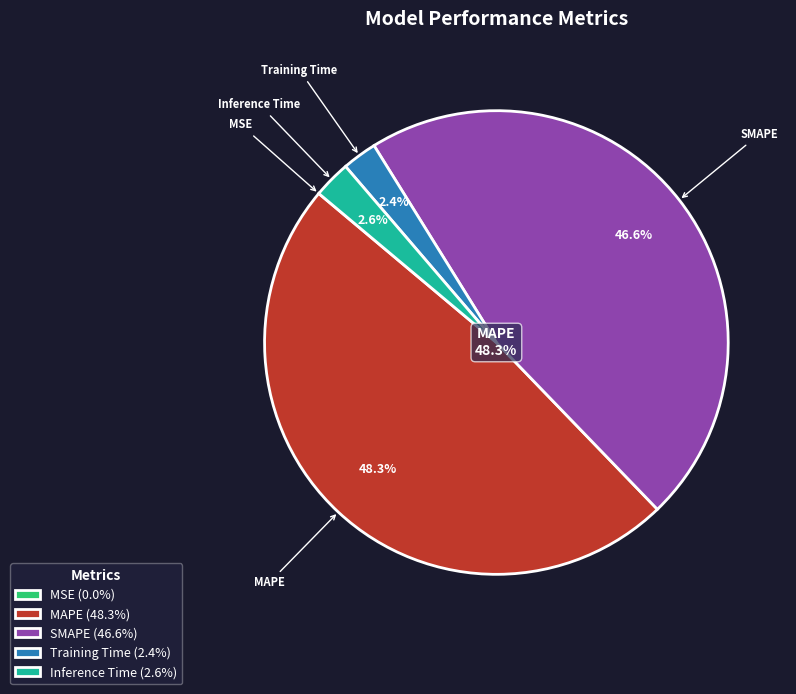

Does Training Time account for over 50% of the chart?

No